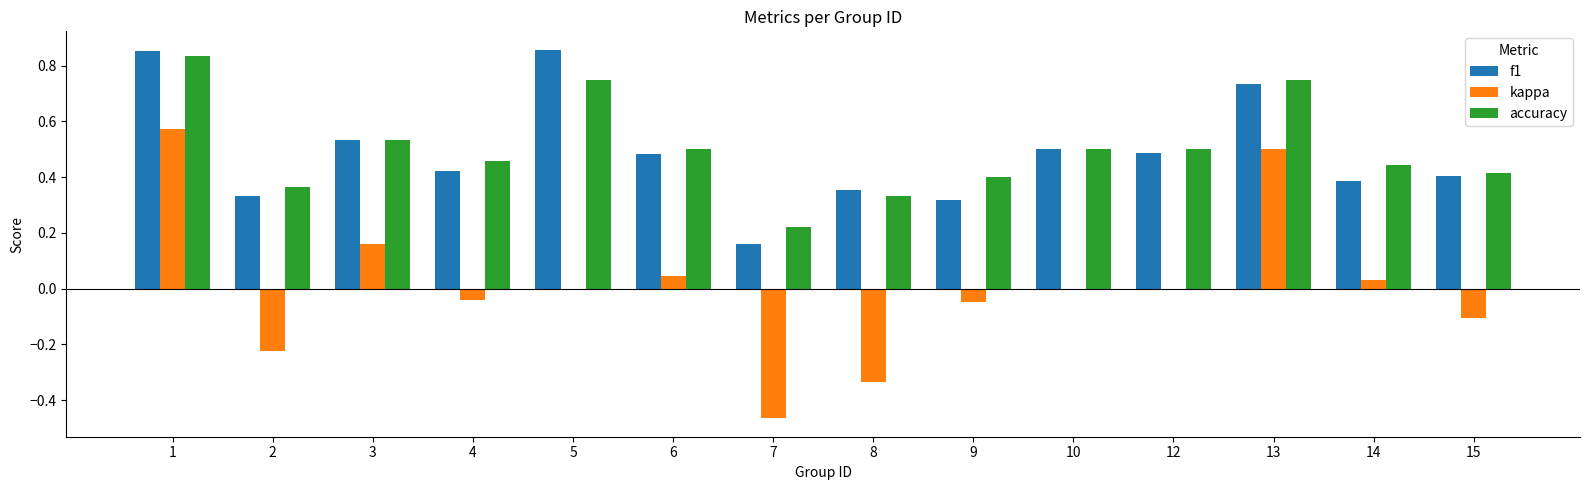

How many groups of bars are there?

14